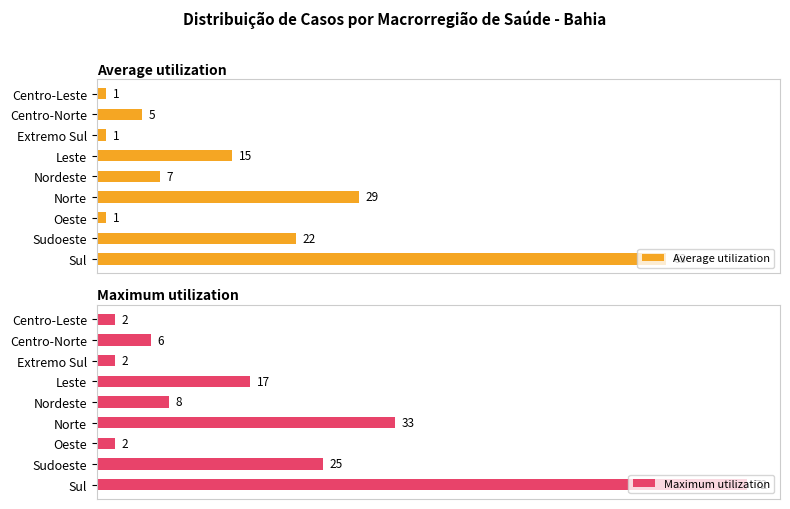

Does the chart contain any negative values?

No